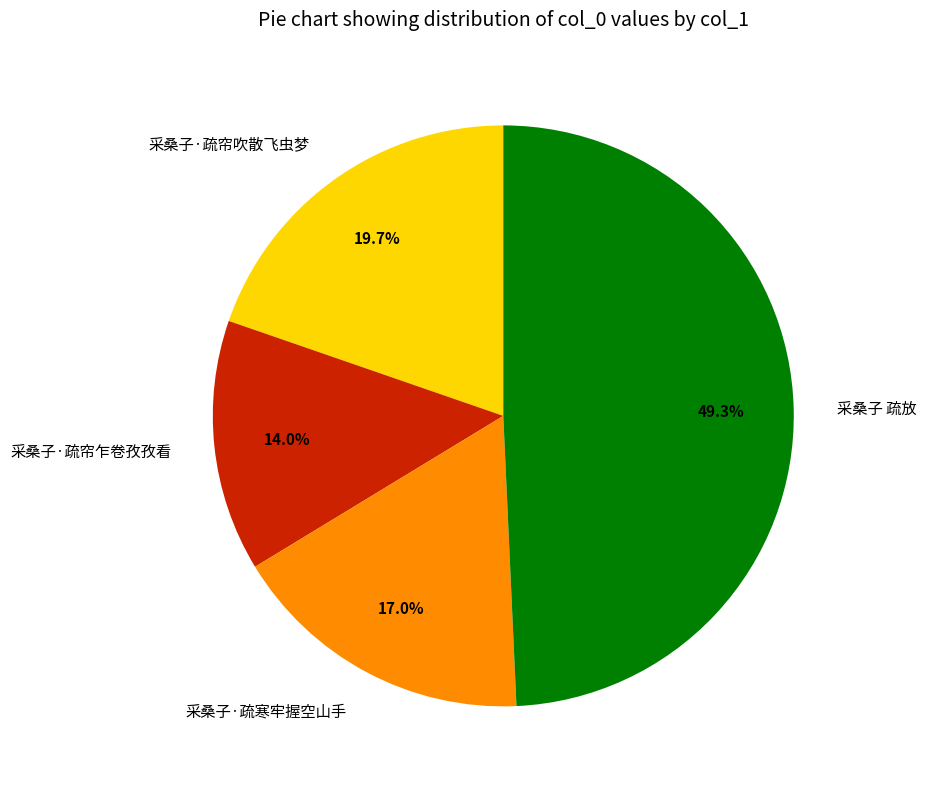

Which category has the smallest portion of the pie?

采桑子·疏帘乍卷孜孜看